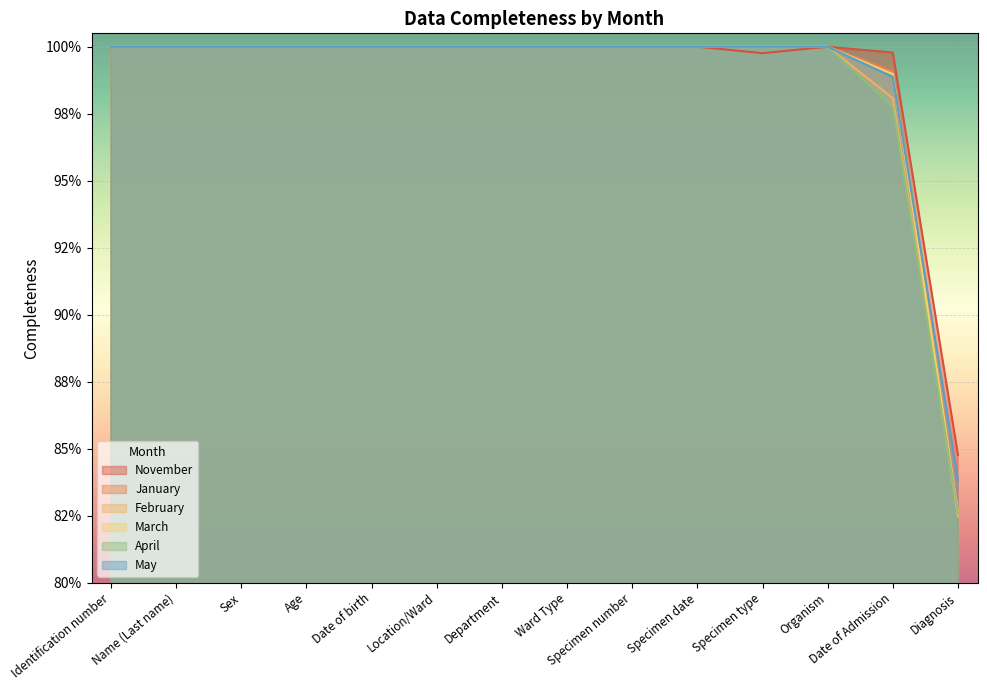

What is the value of the May point at the 10th from the left?

1.0